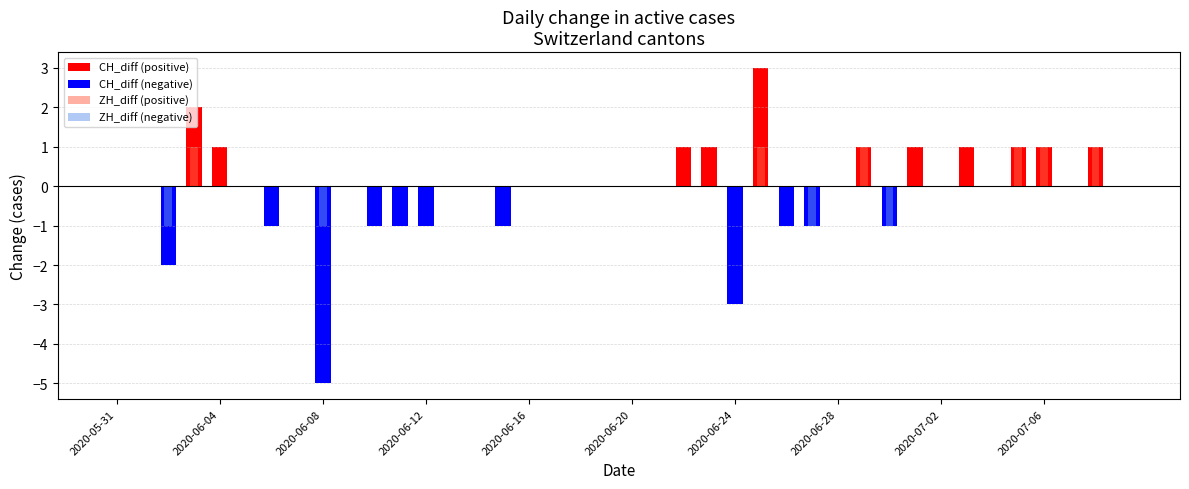

What is the sum of all ZH_diff values?

2